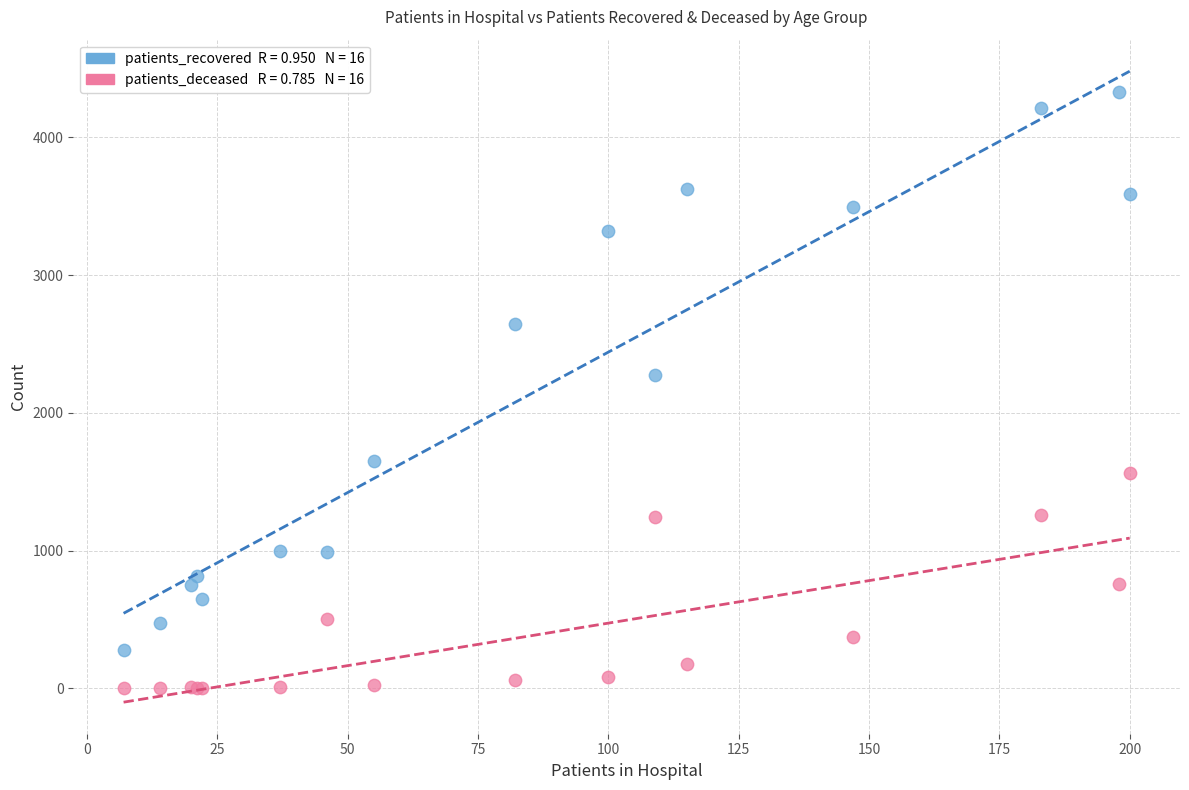

Across all series, what Y value is closest to 2163?

2275